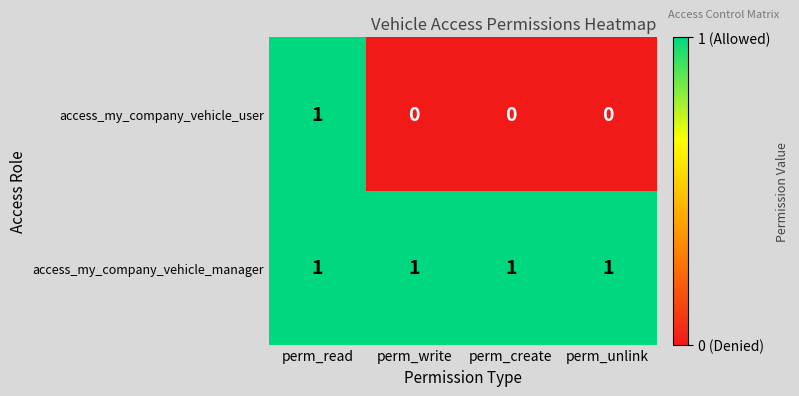

At which category is the sum across all series the highest?

perm_read